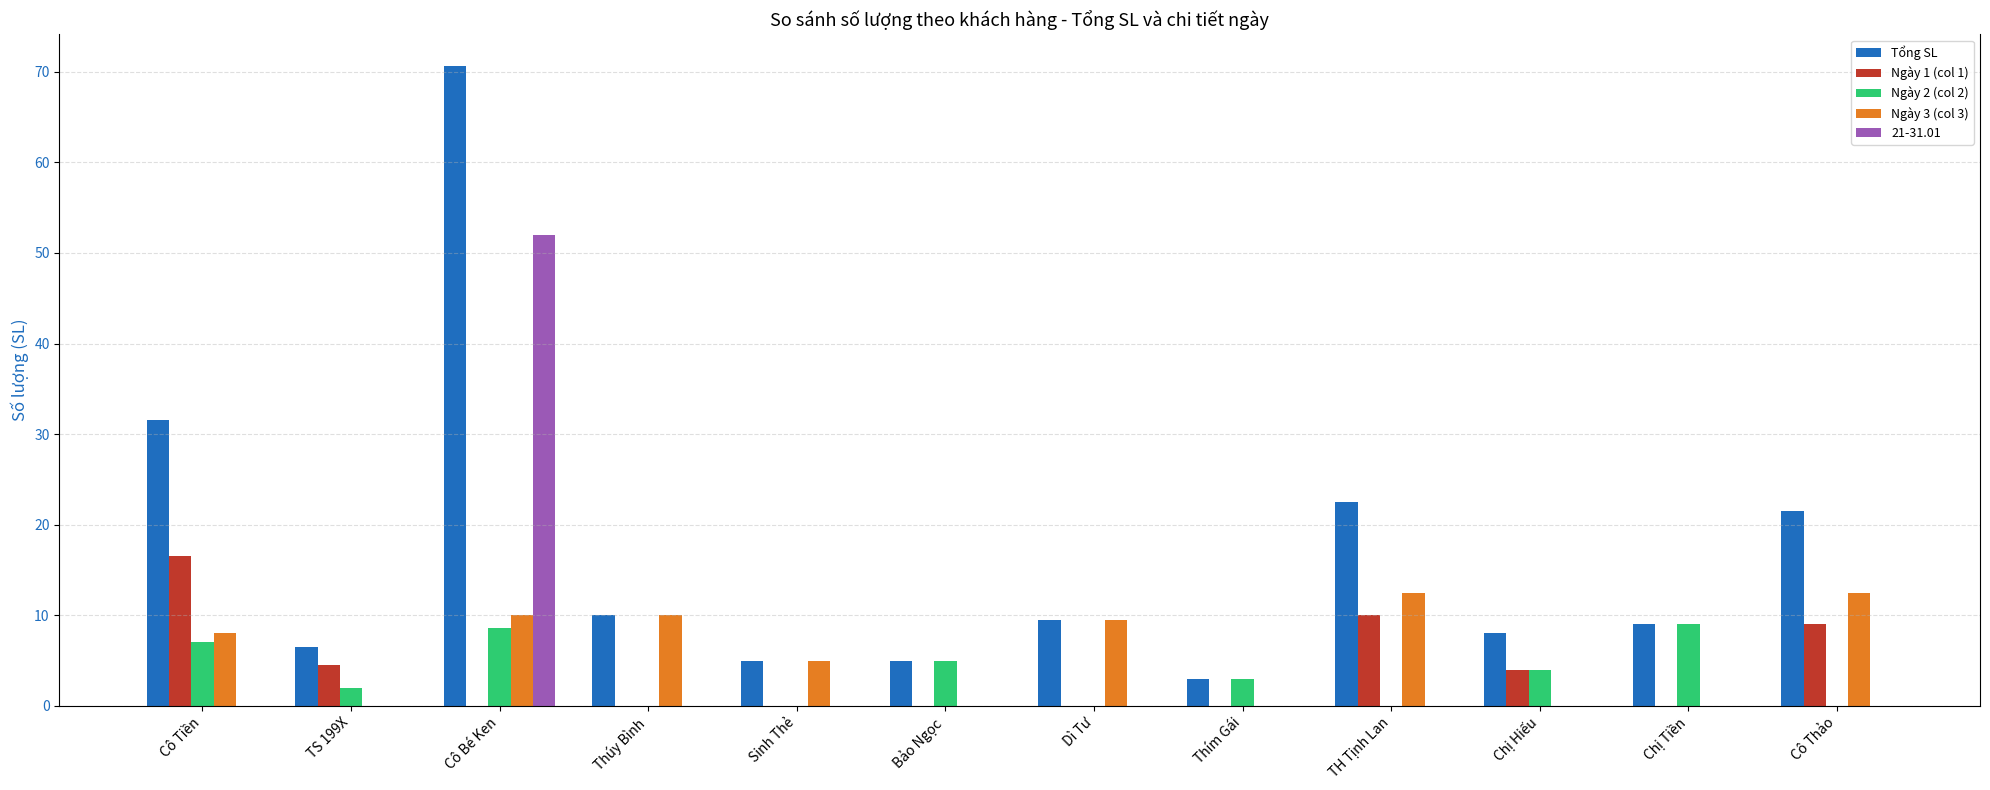

Which series has the largest range (max minus min)?

Tổng SL